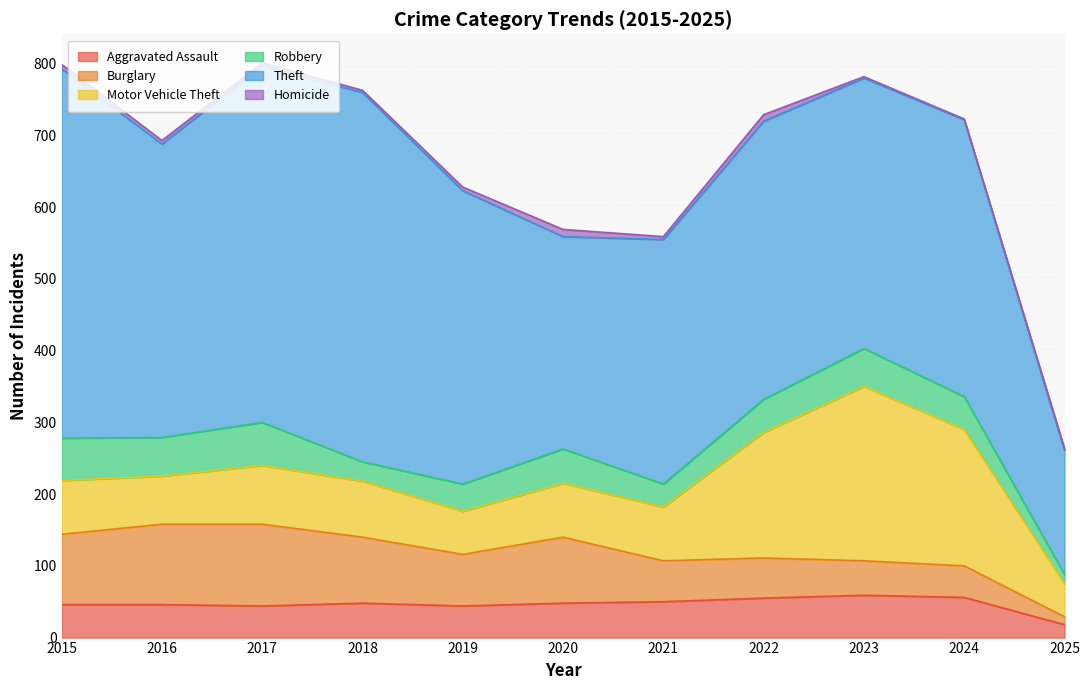

True or false: Aggravated Assault has a value of 9 at 2017.

False